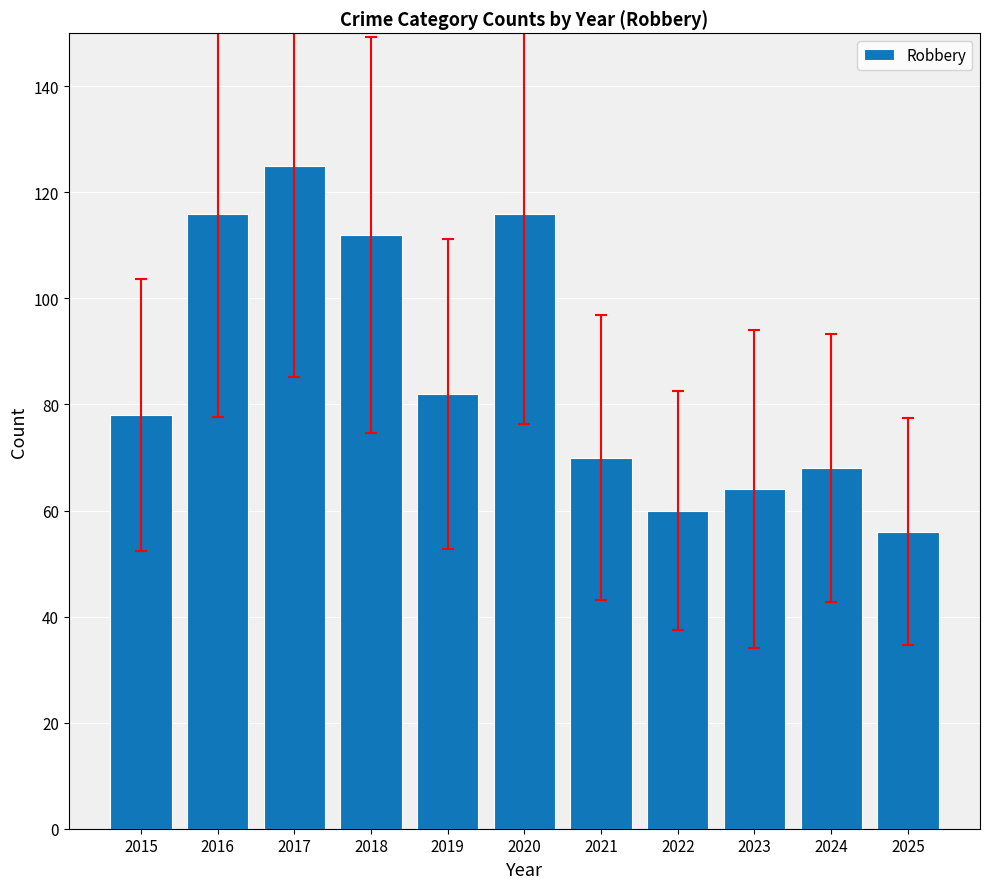

What is the ratio of the value at 2021 to the value at 2018?

0.6